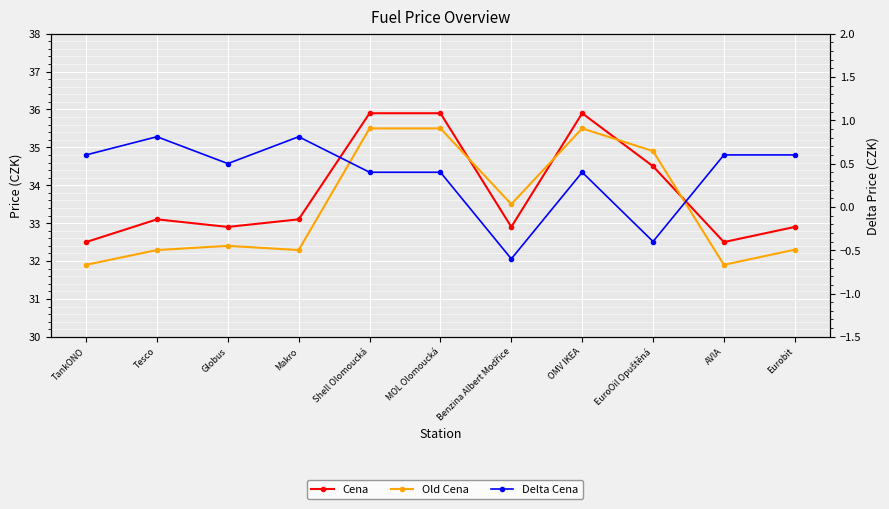

The Cena series shows 35.9 at MOL Olomoucká. True or false?

True